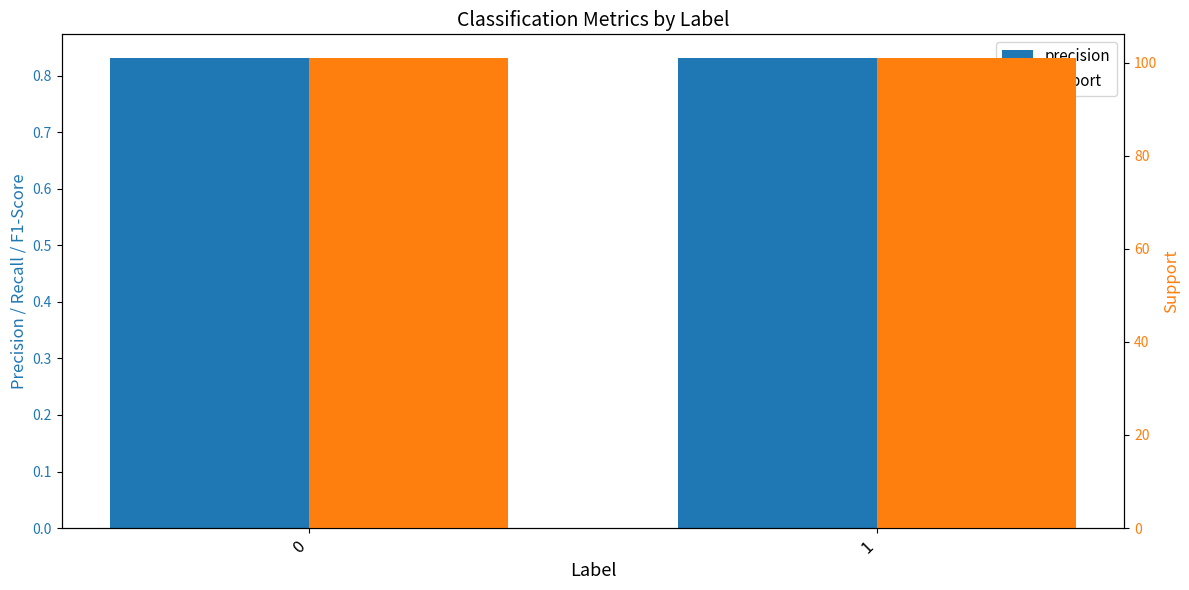

Read the support value at 0.

101.0